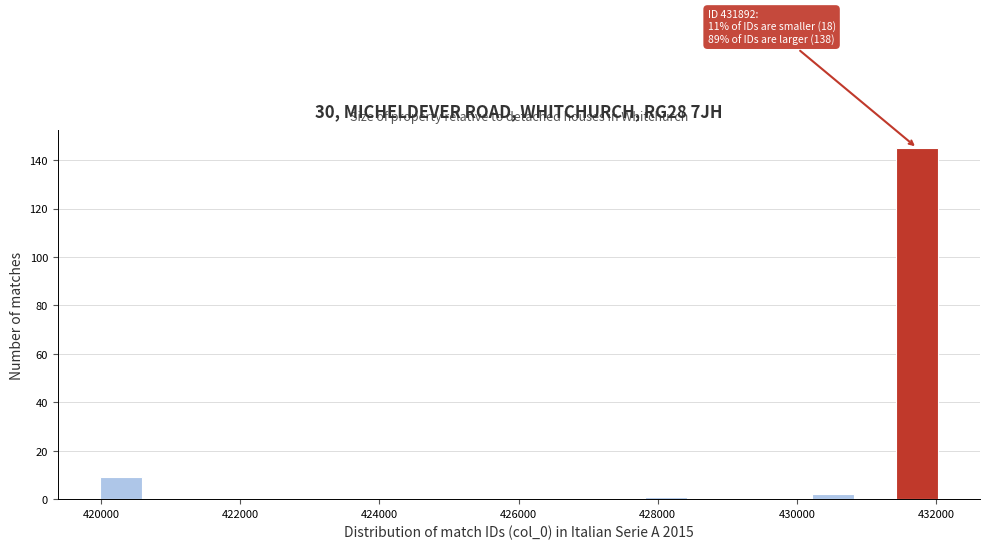

Around what value on the x-axis is the tallest bar? Give the approximate position of its centre, as read against the axis.

431800